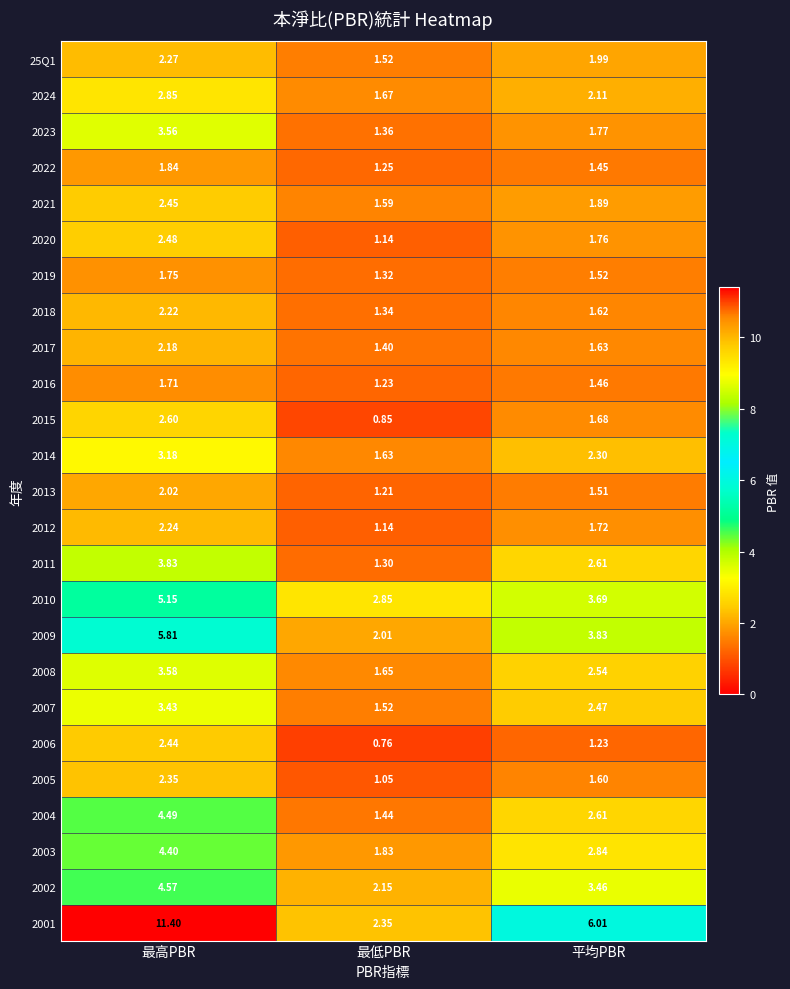

Which category has the lowest value in the 2016 series?

最低PBR